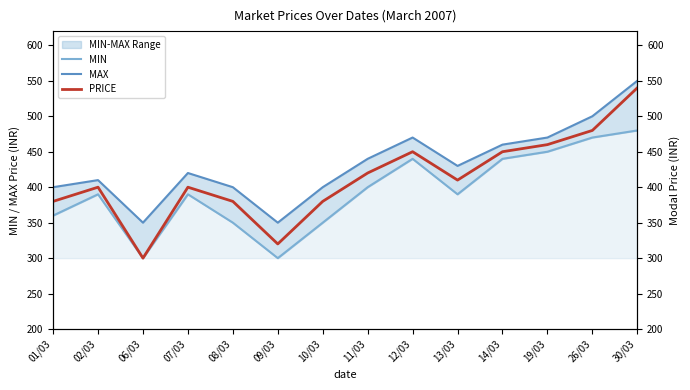

Is it true that MAX equals 296 at 19/03?

False